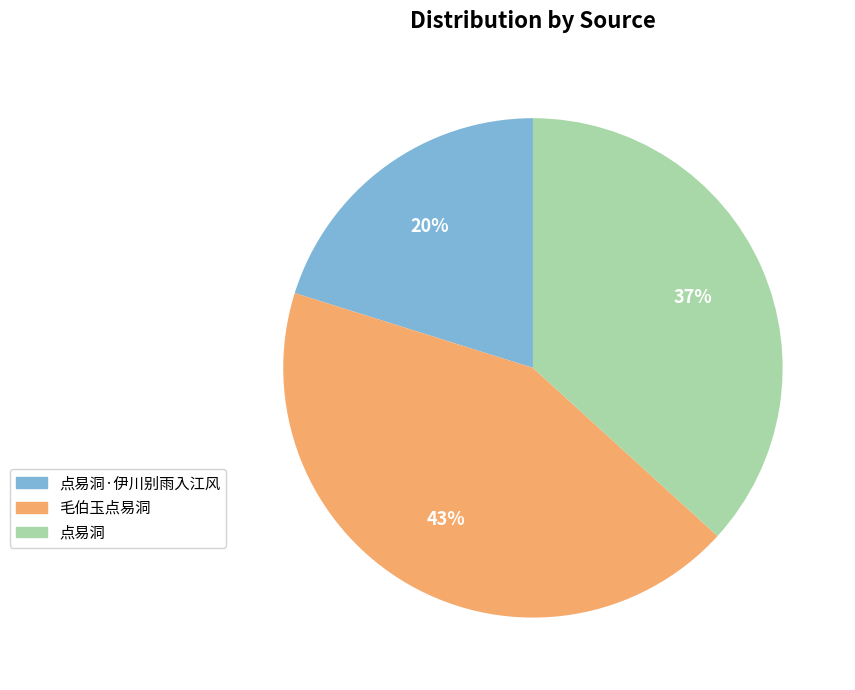

What is the smallest slice in the pie chart?

点易洞·伊川别雨入江风